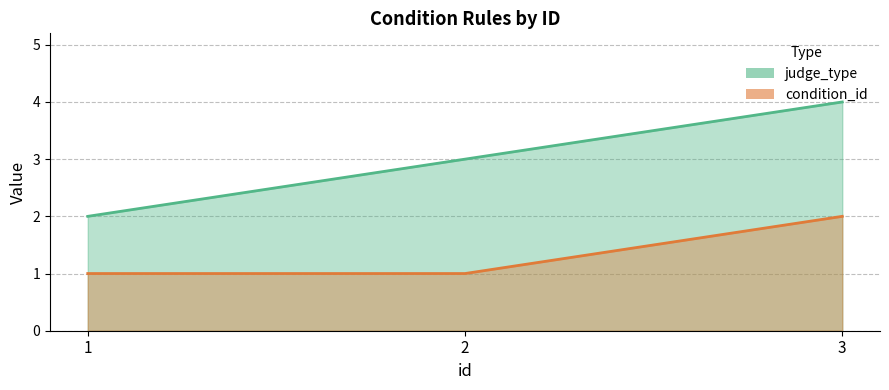

How many lines are shown in the chart?

2